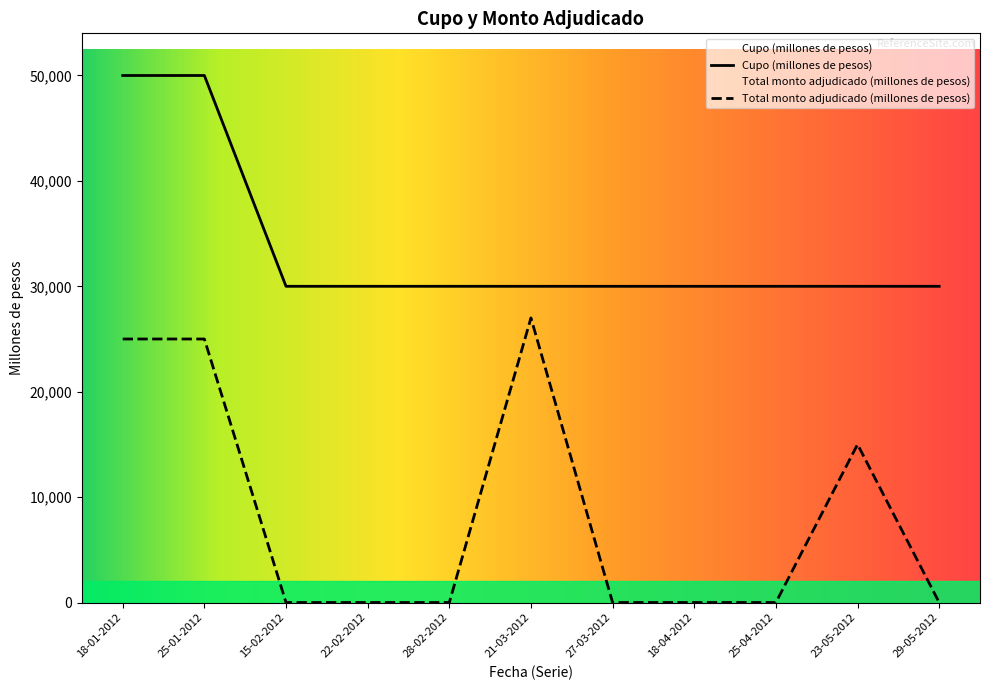

What is the label of the 9th point from the left?

25-04-2012